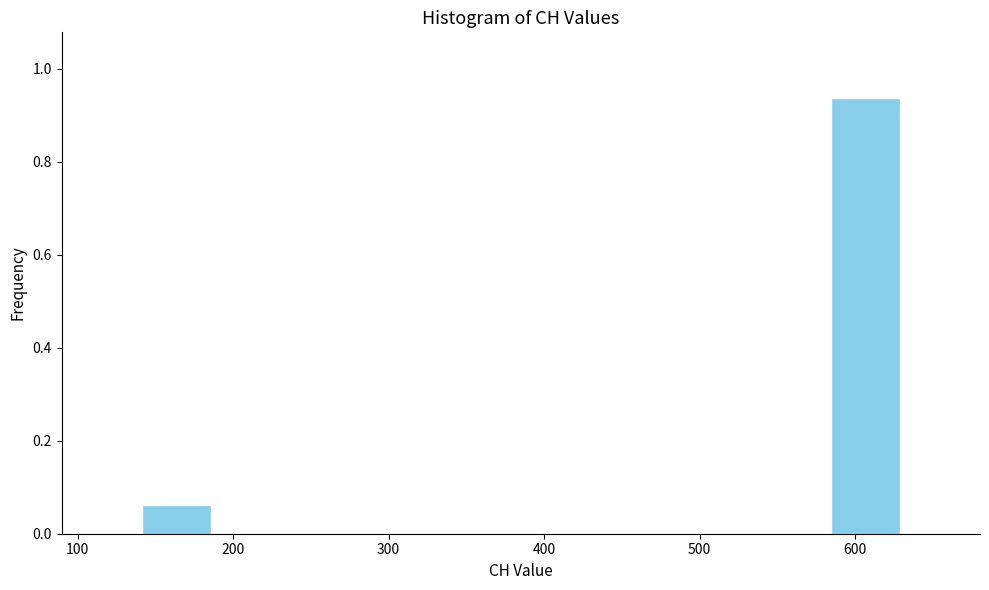

What is the height of the bar covering 580 to 630 on the x-axis? Neither the bar edges nor the heights are printed on the chart, so give them approximately, as read against the axes.

0.94